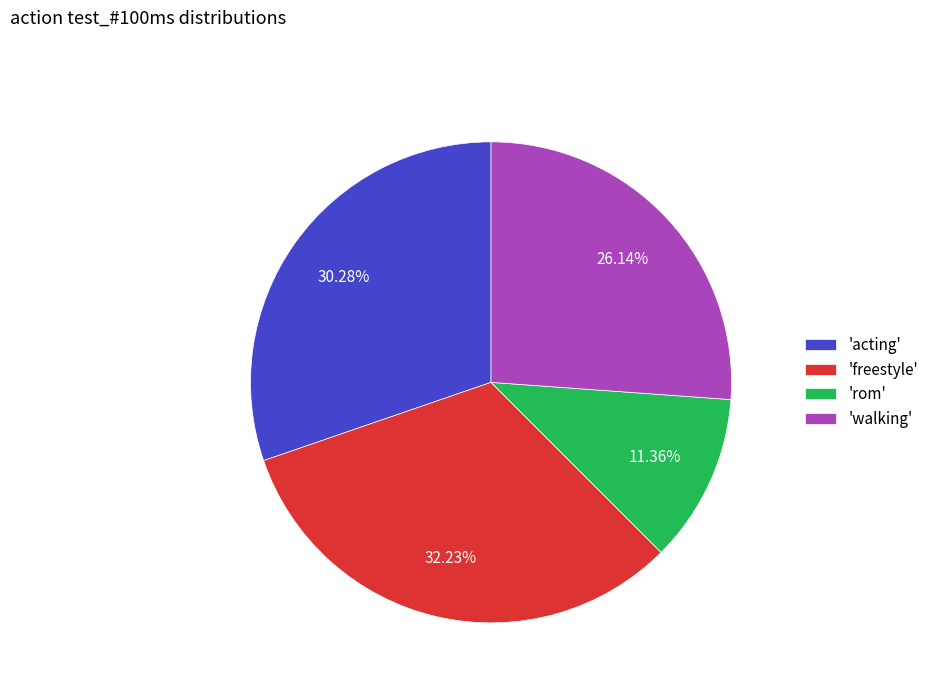

Rank the categories by value from highest to lowest.

'freestyle', 'acting', 'walking', 'rom'